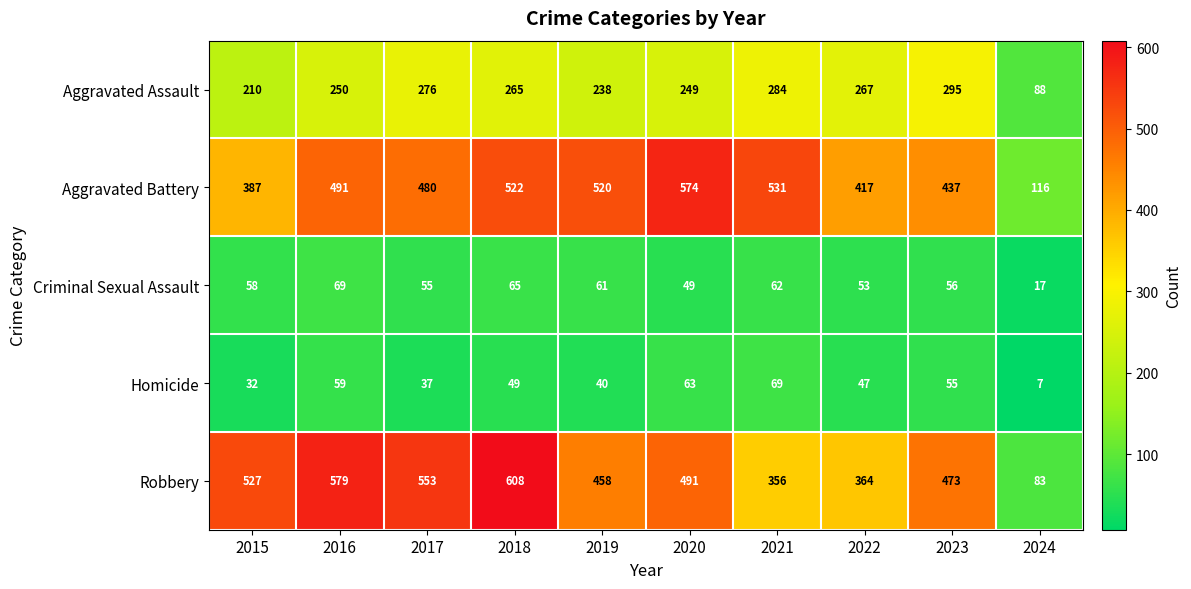

What is the minimum value shown in the chart?

7